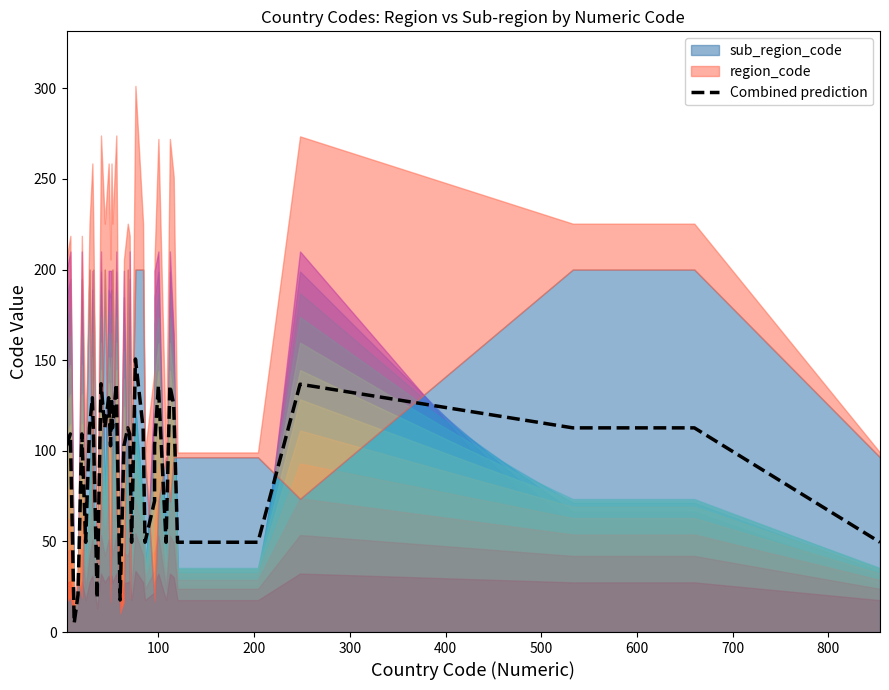

How many points are lower than both their immediate neighbors (excluding endpoints)?

10